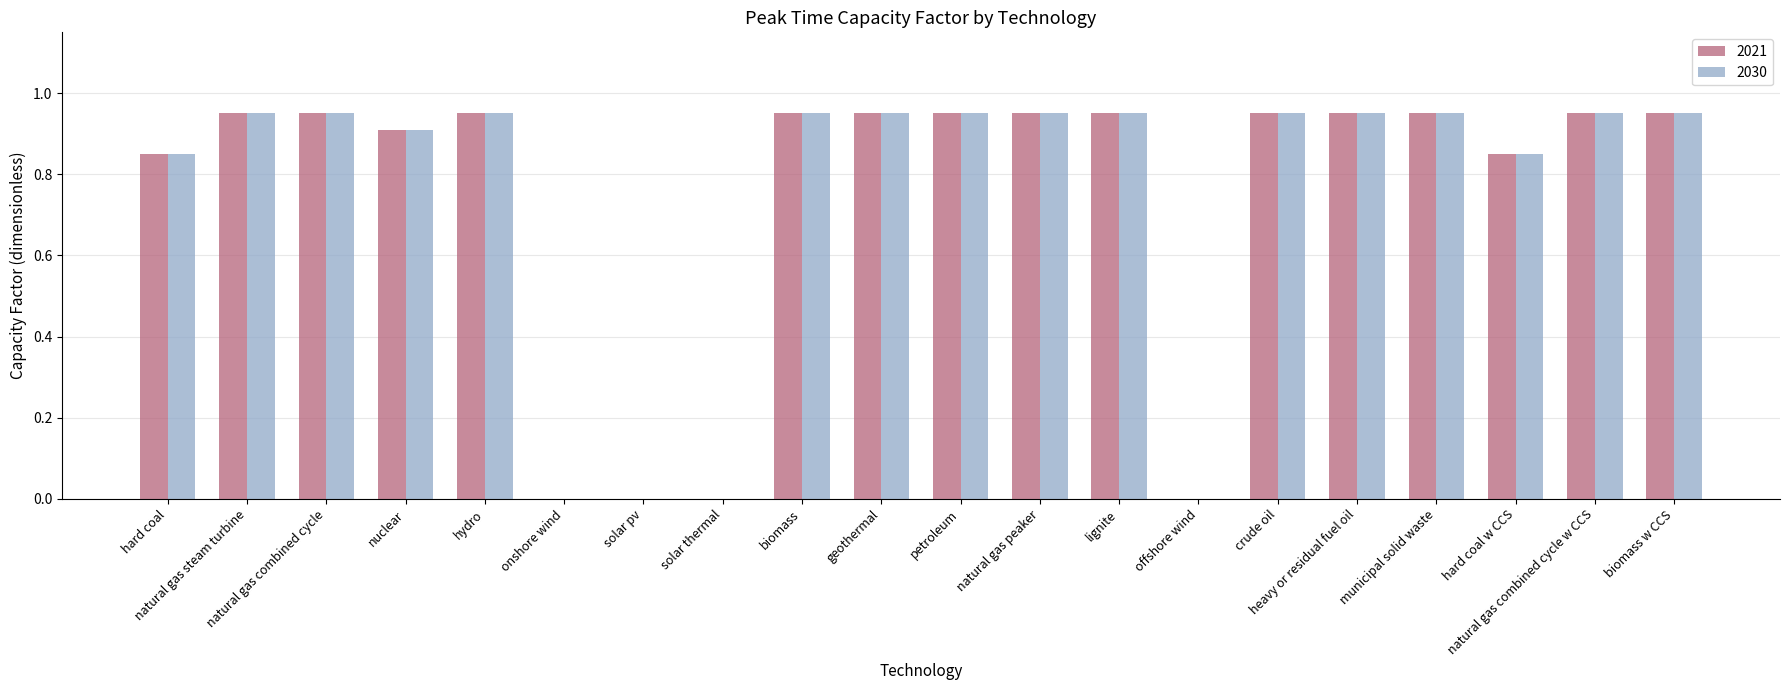

What are all the series names shown in the legend?

2021, 2030